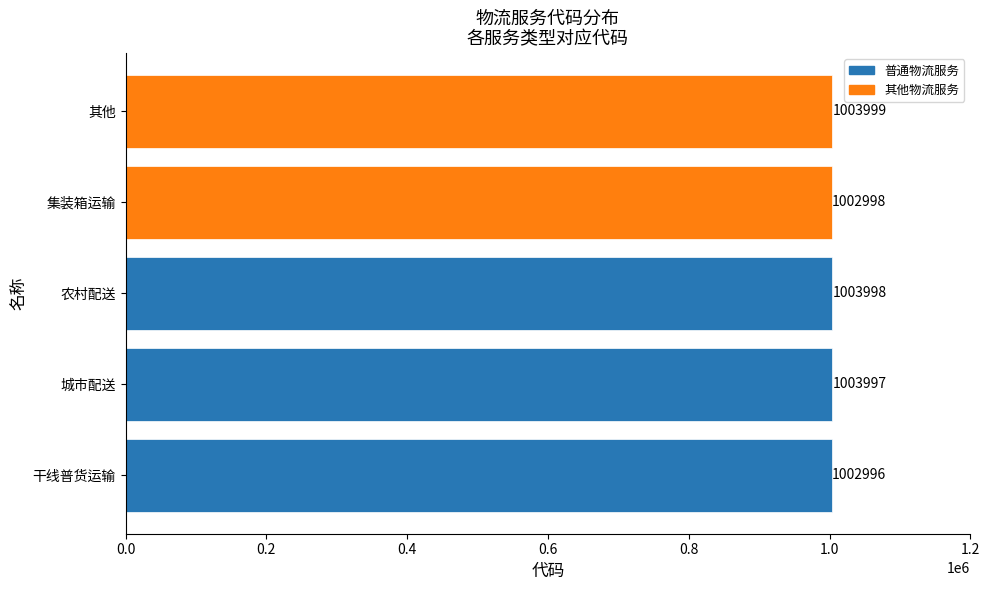

Rank the categories by value from lowest to highest.

干线普货运输, 集装箱运输, 城市配送, 农村配送, 其他